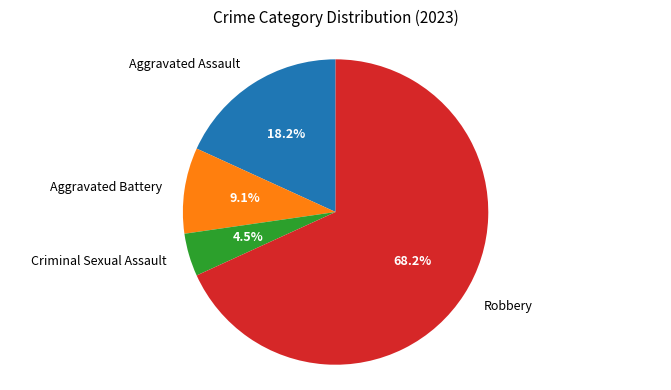

What is the total percentage of Criminal Sexual Assault and Aggravated Battery?

13.6%